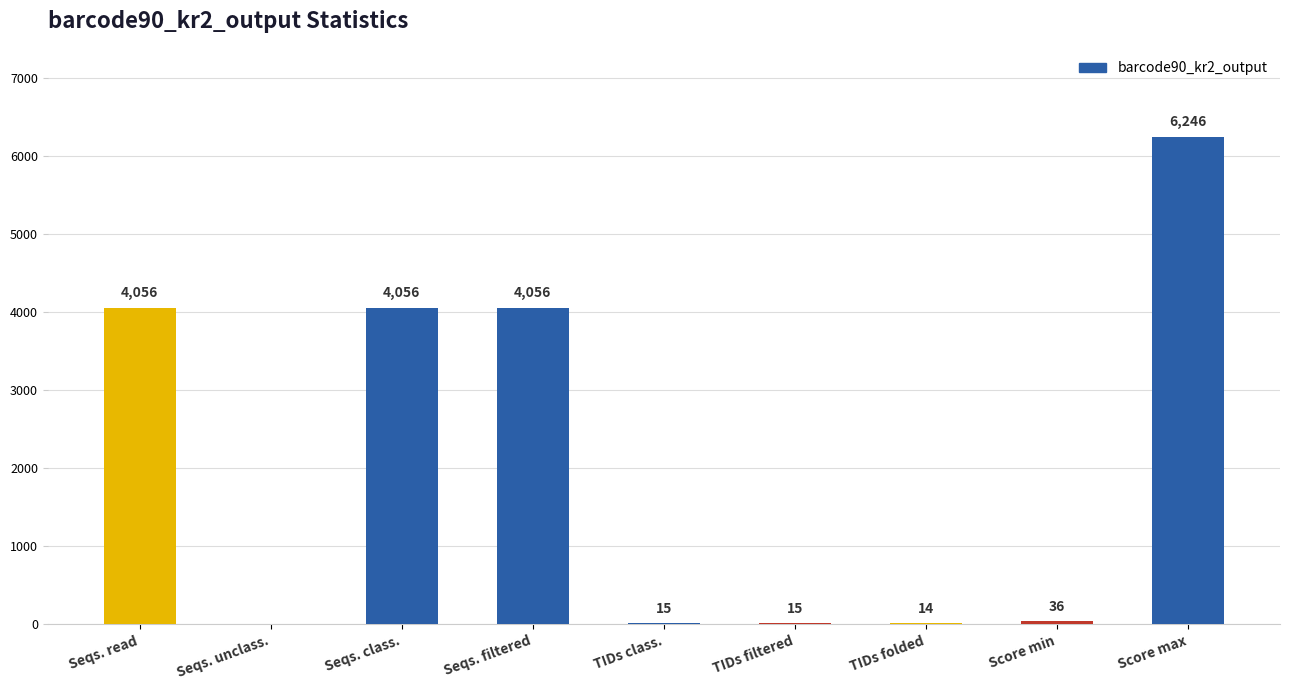

At which label does the data first exceed 36?

Seqs. read